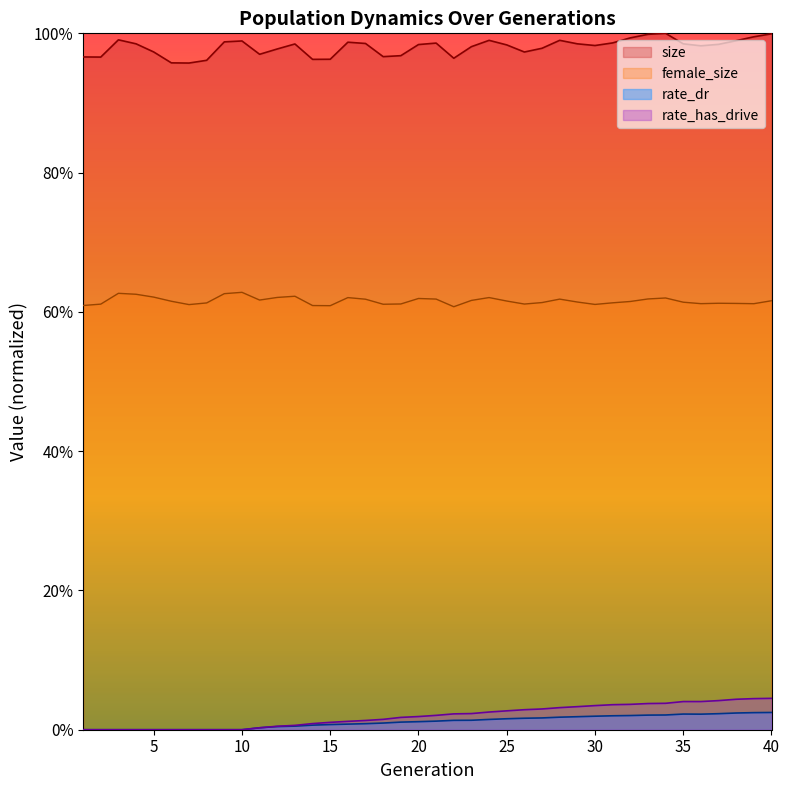

Which series has the largest range (max minus min)?

rate_has_drive